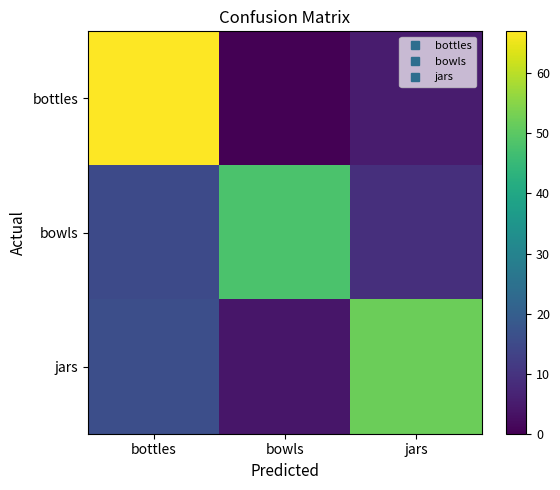

At which category does the chart reach its peak across all series?

bottles